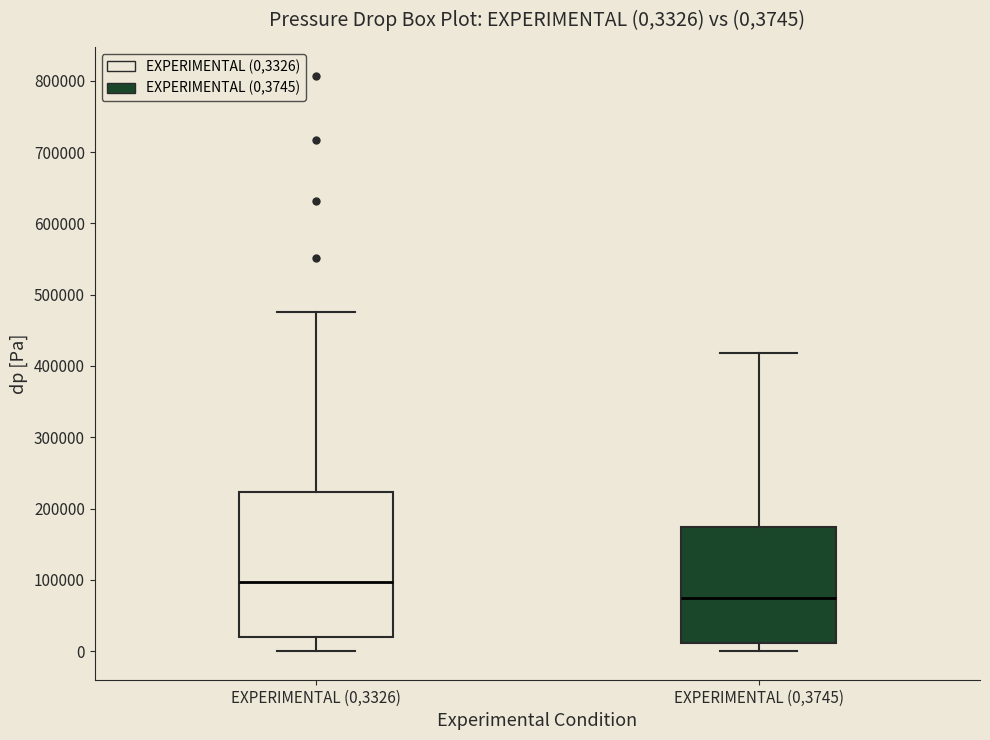

Which box has the highest median line?

EXPERIMENTAL (0,3326)